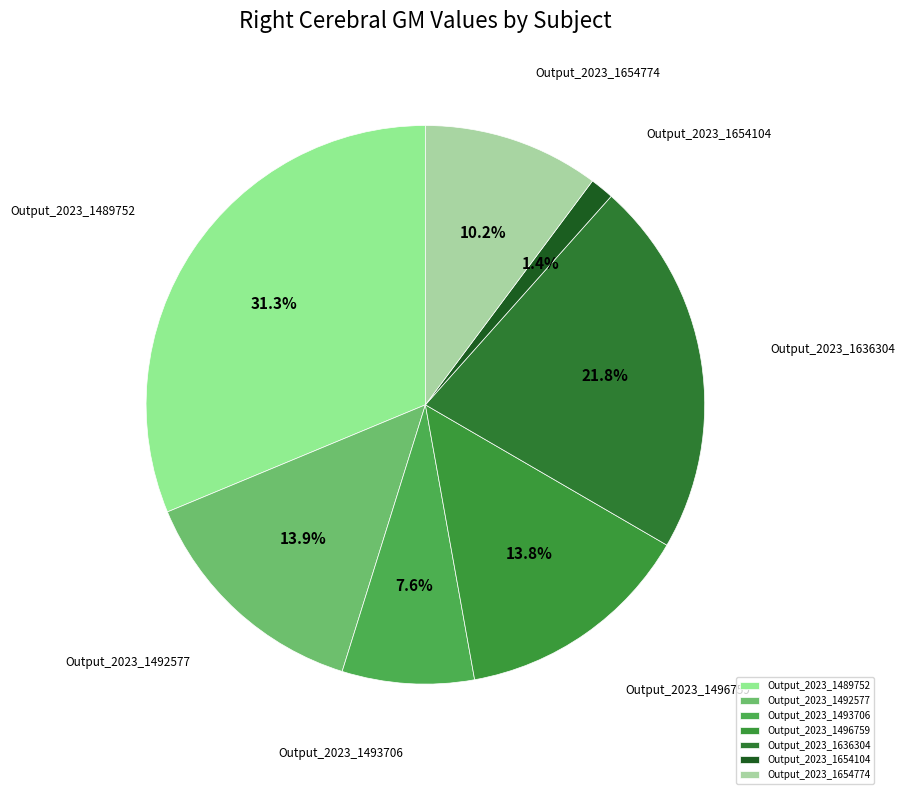

Between Output_2023_1654774 and Output_2023_1636304, which is larger?

Output_2023_1636304